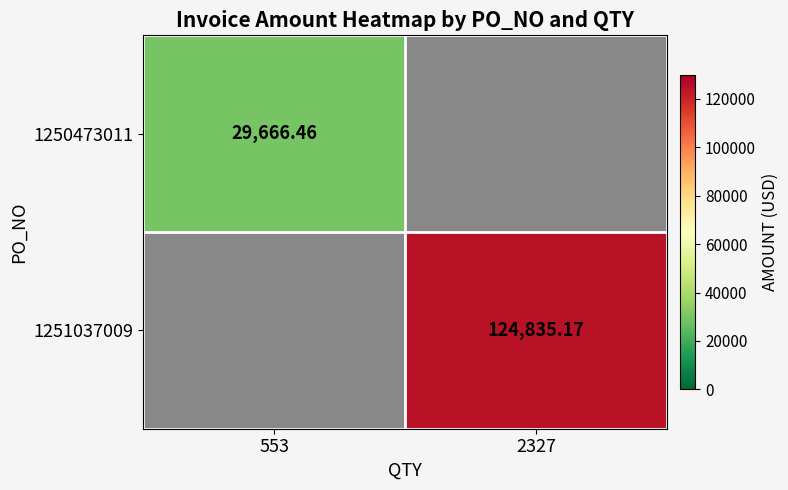

True or false: 1251037009 has a value of 124835.2 at 2327.

True